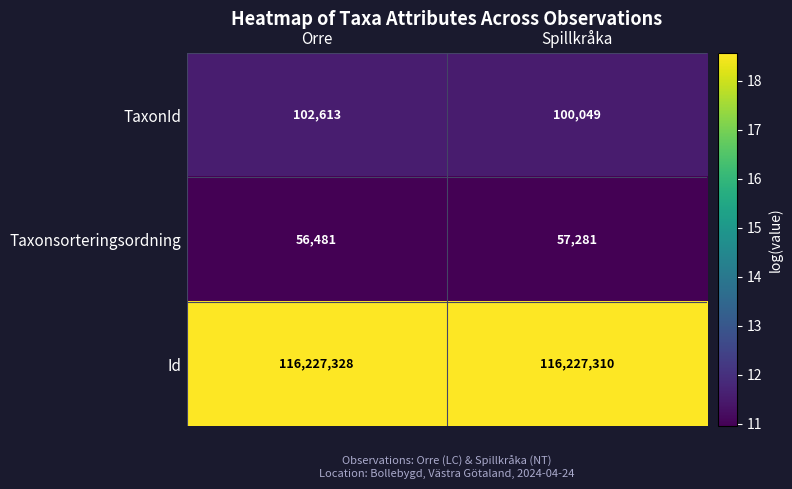

Which series has the widest spread of values?

TaxonId